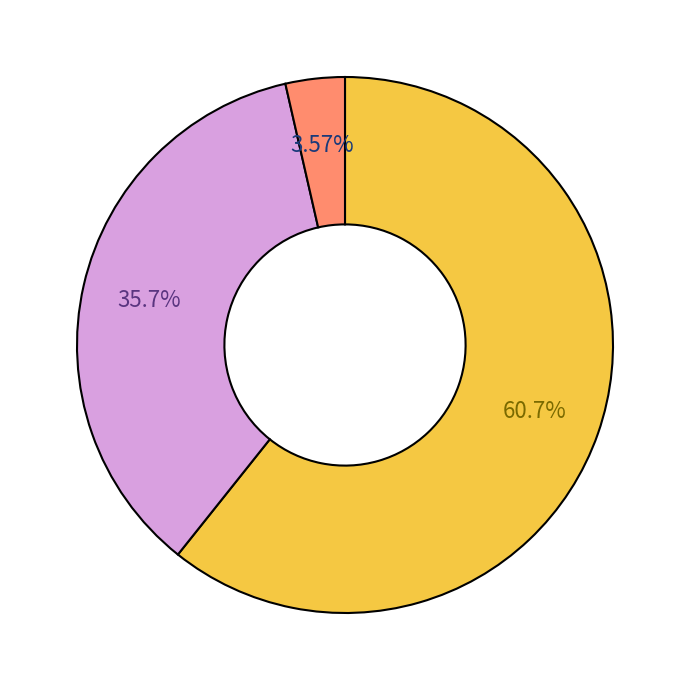

Is there a majority slice in this chart?

Yes